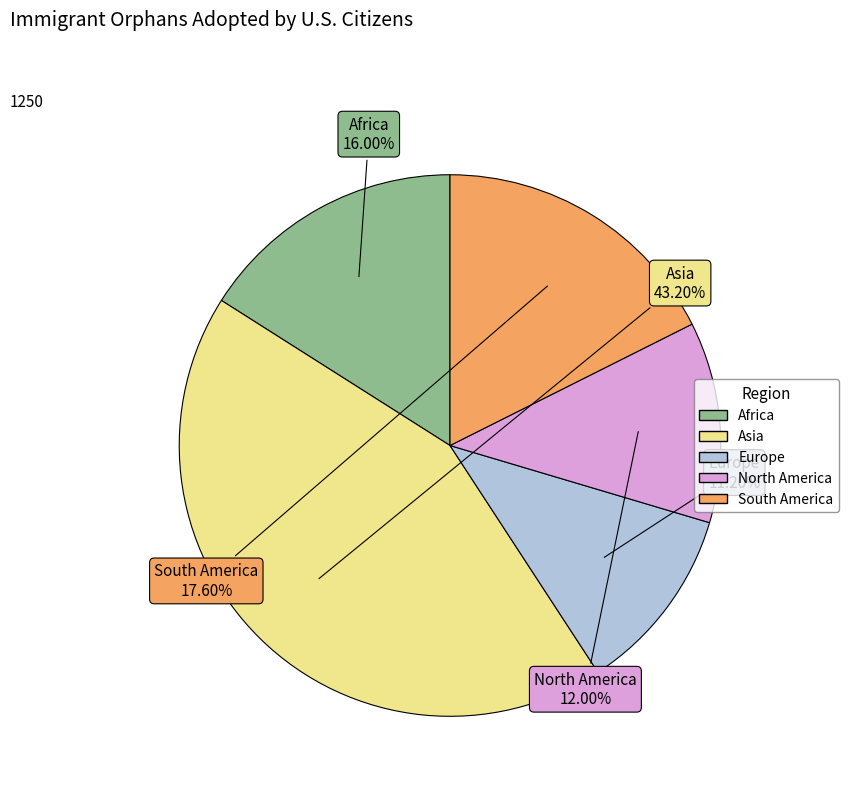

Rank the categories by value from lowest to highest.

Europe, North America, Africa, South America, Asia